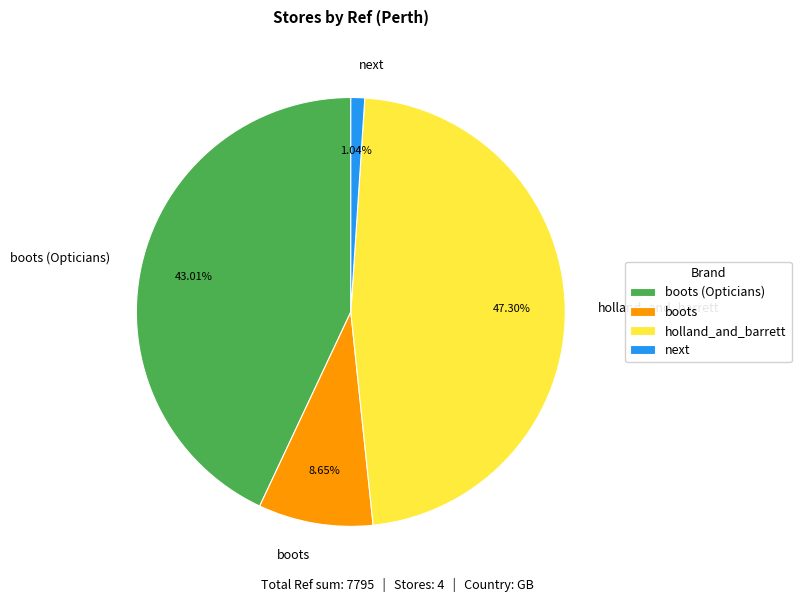

Does next represent more than half of the total?

No